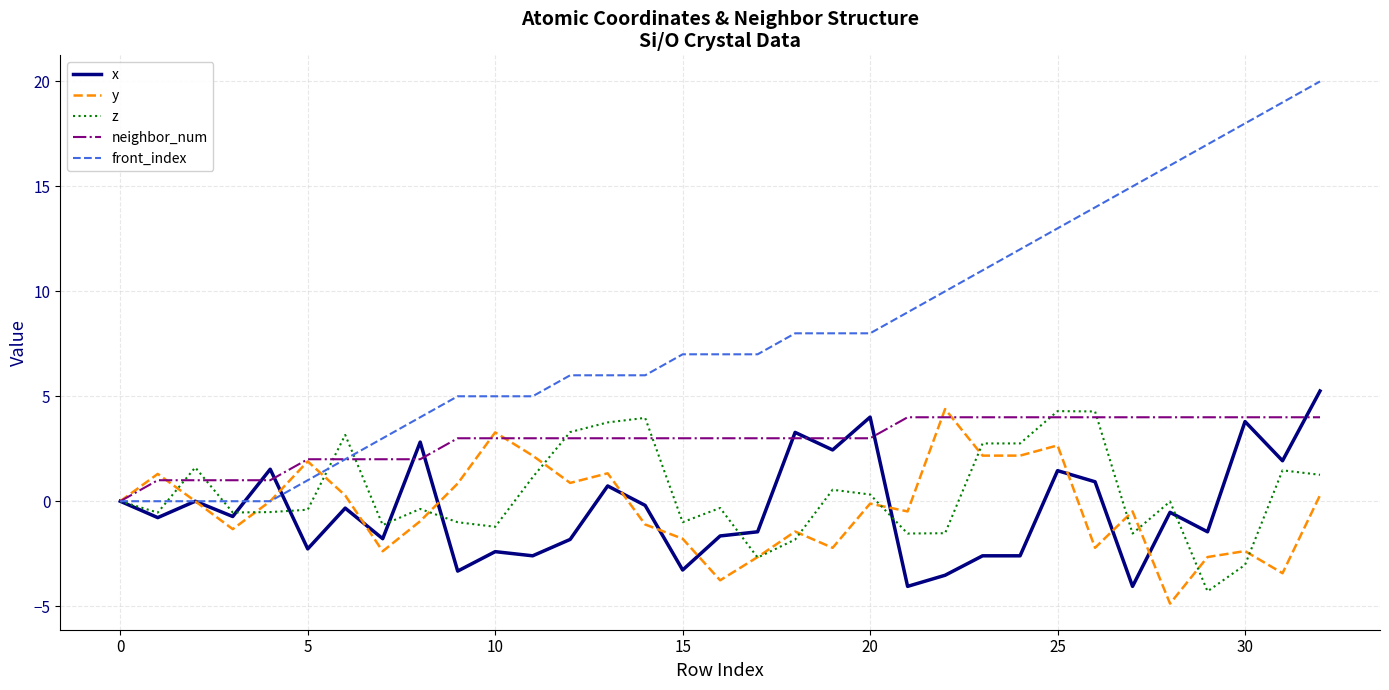

Which series has the largest range (max minus min)?

front_index